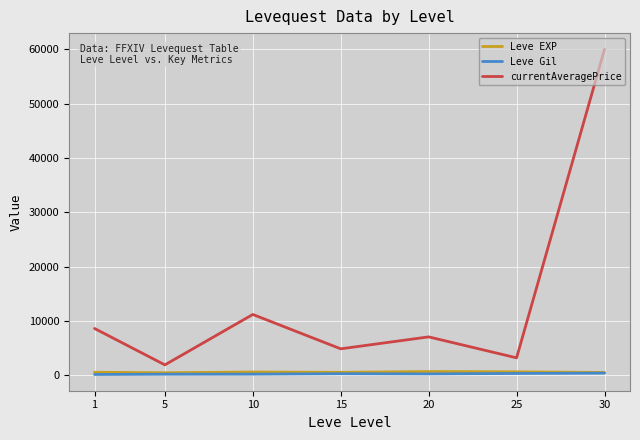

What is the average value of the currentAveragePrice series?

13810.9